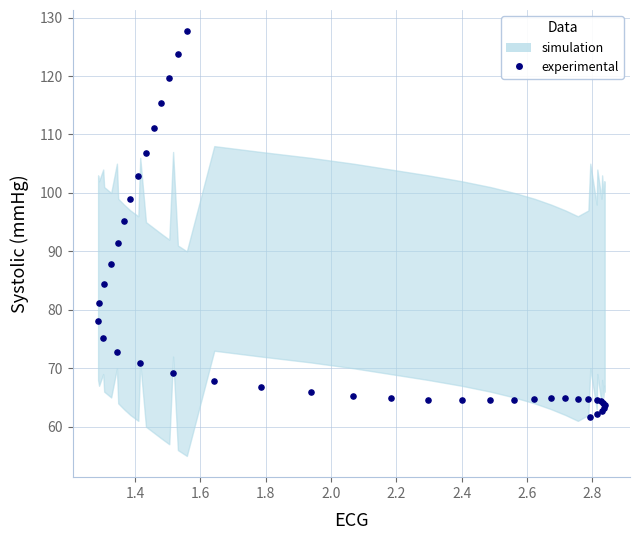

What Y value in the scatter plot is closest to 94?

95.2